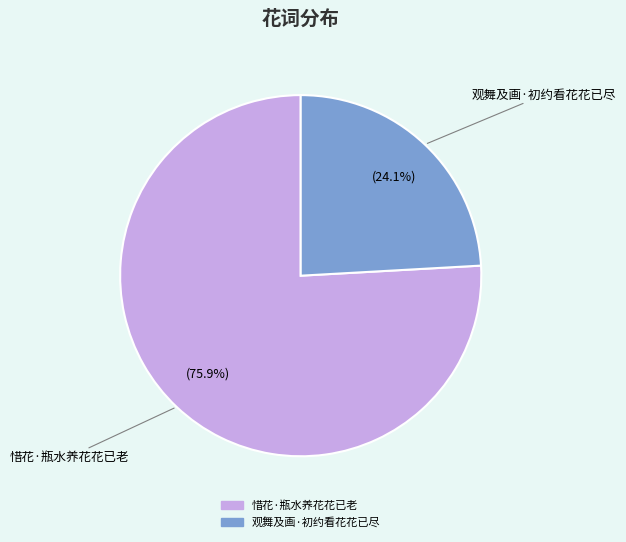

How much of the chart is everything except 观舞及画·初约看花花已尽?

75.9%